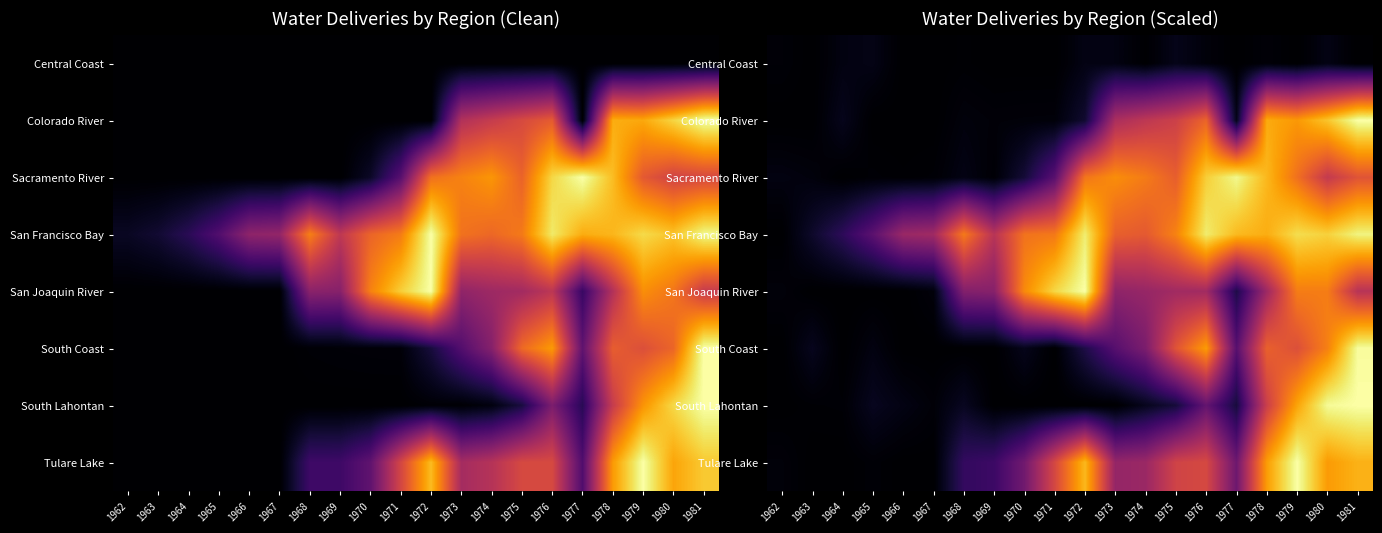

List the labels in order of South Lahontan value, smallest first.

1962, 1969, 1970, 1971, 1972, 1973, 1963, 1964, 1967, 1966, 1974, 1965, 1968, 1975, 1977, 1976, 1978, 1979, 1980, 1981